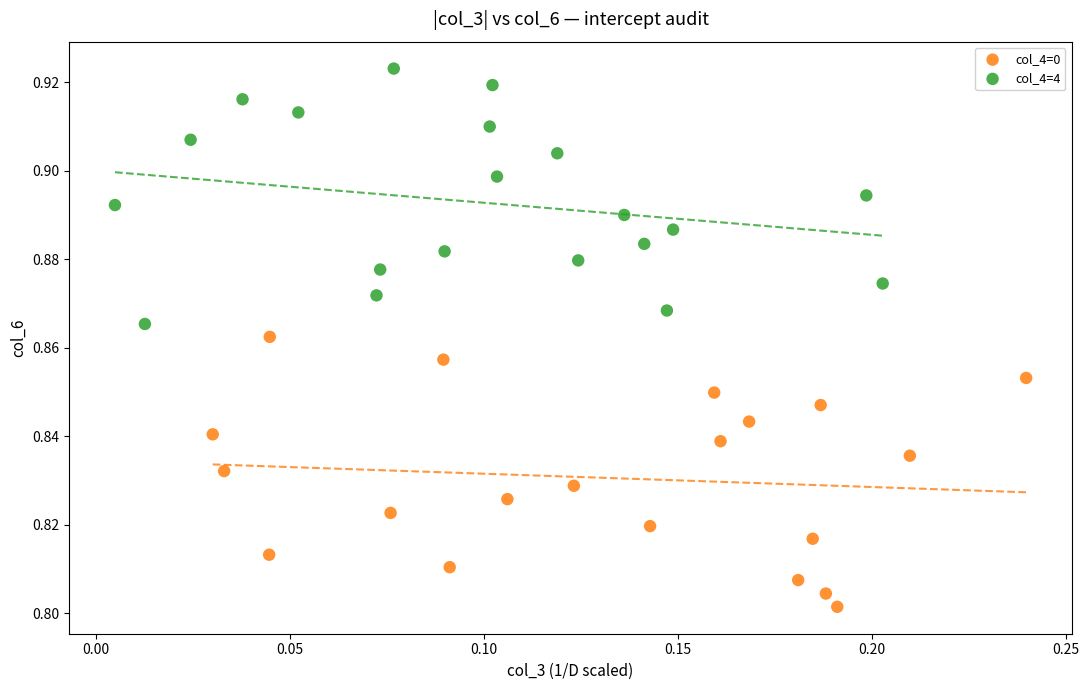

Which series reaches the maximum Y coordinate?

col_4=4